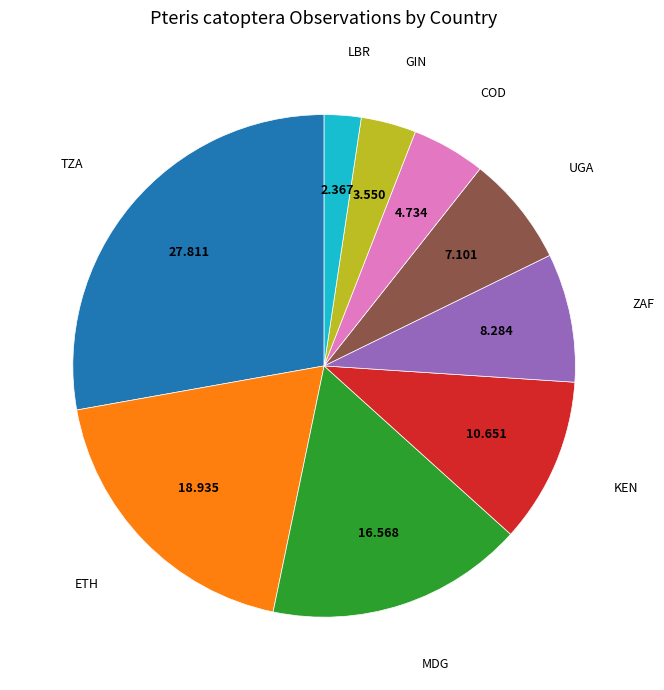

Is there any slice that represents more than half of the pie?

No